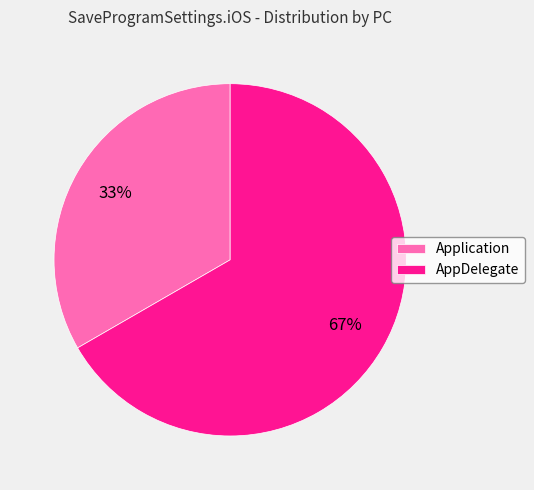

To the nearest percent, what is the average slice percentage?

50%